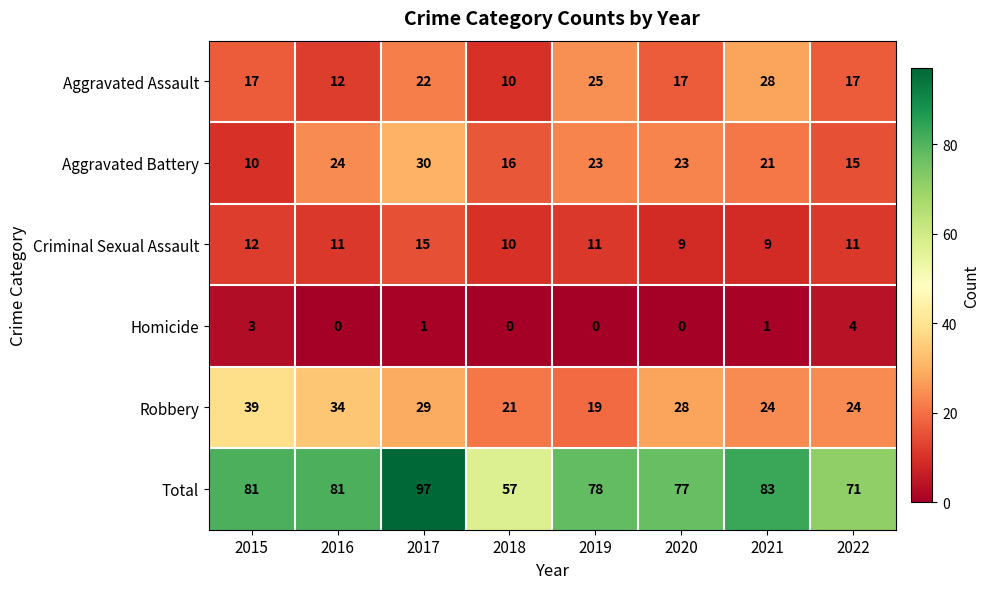

True or false: Aggravated Battery has a value of 23 at 2018.

False